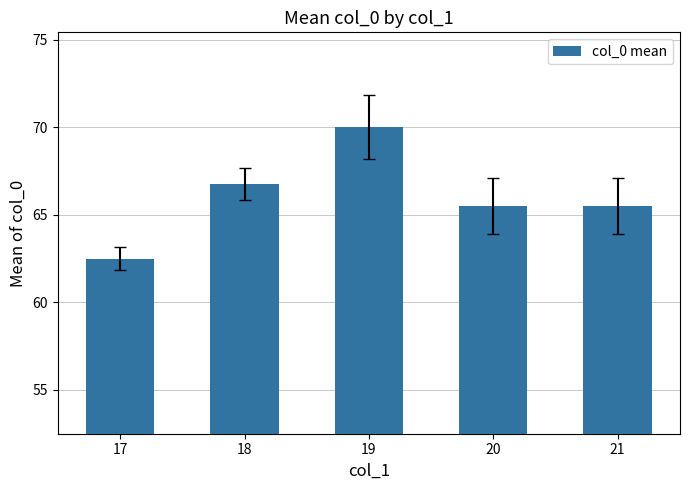

Reading right to left, what are all the values shown in this chart?

21=65.5	20=65.5	19=70.0	18=66.8	17=62.5